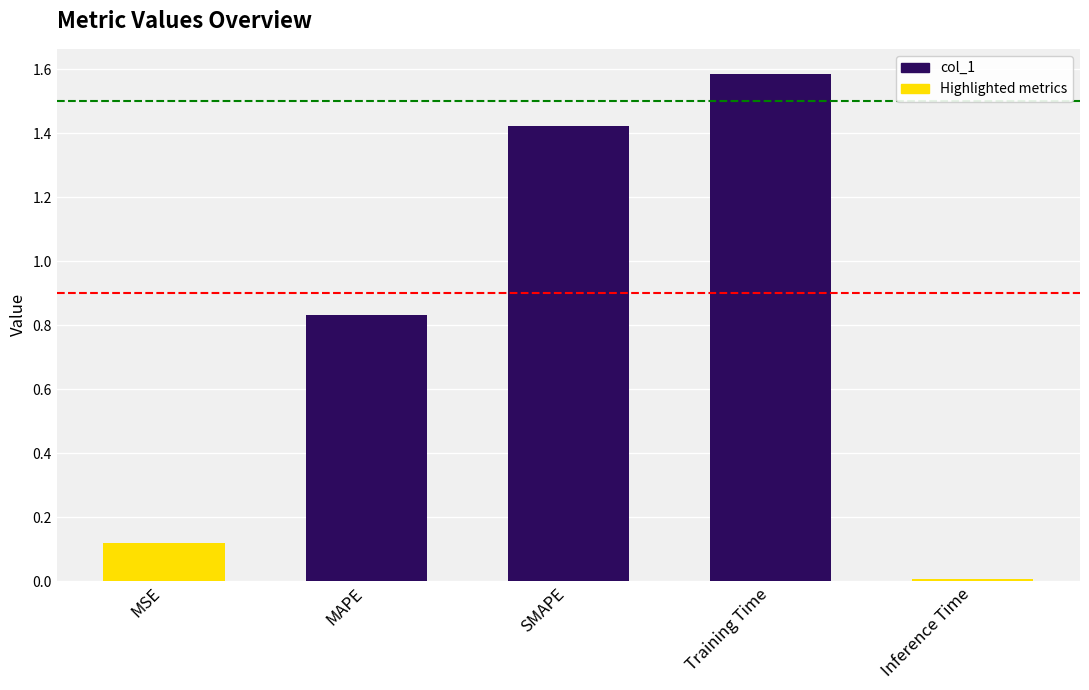

The chart shows a value of 0.0 at Inference Time. True or false?

True